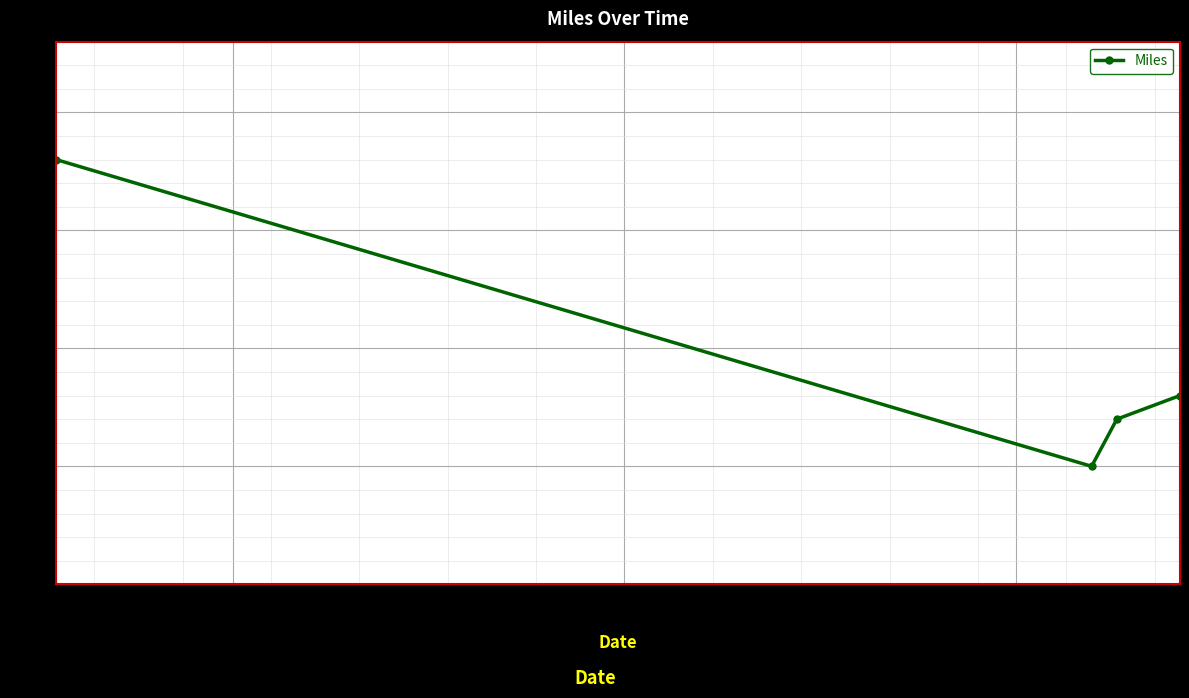

Reading right to left, transcribe all the data shown in this chart.

8	7	5	18